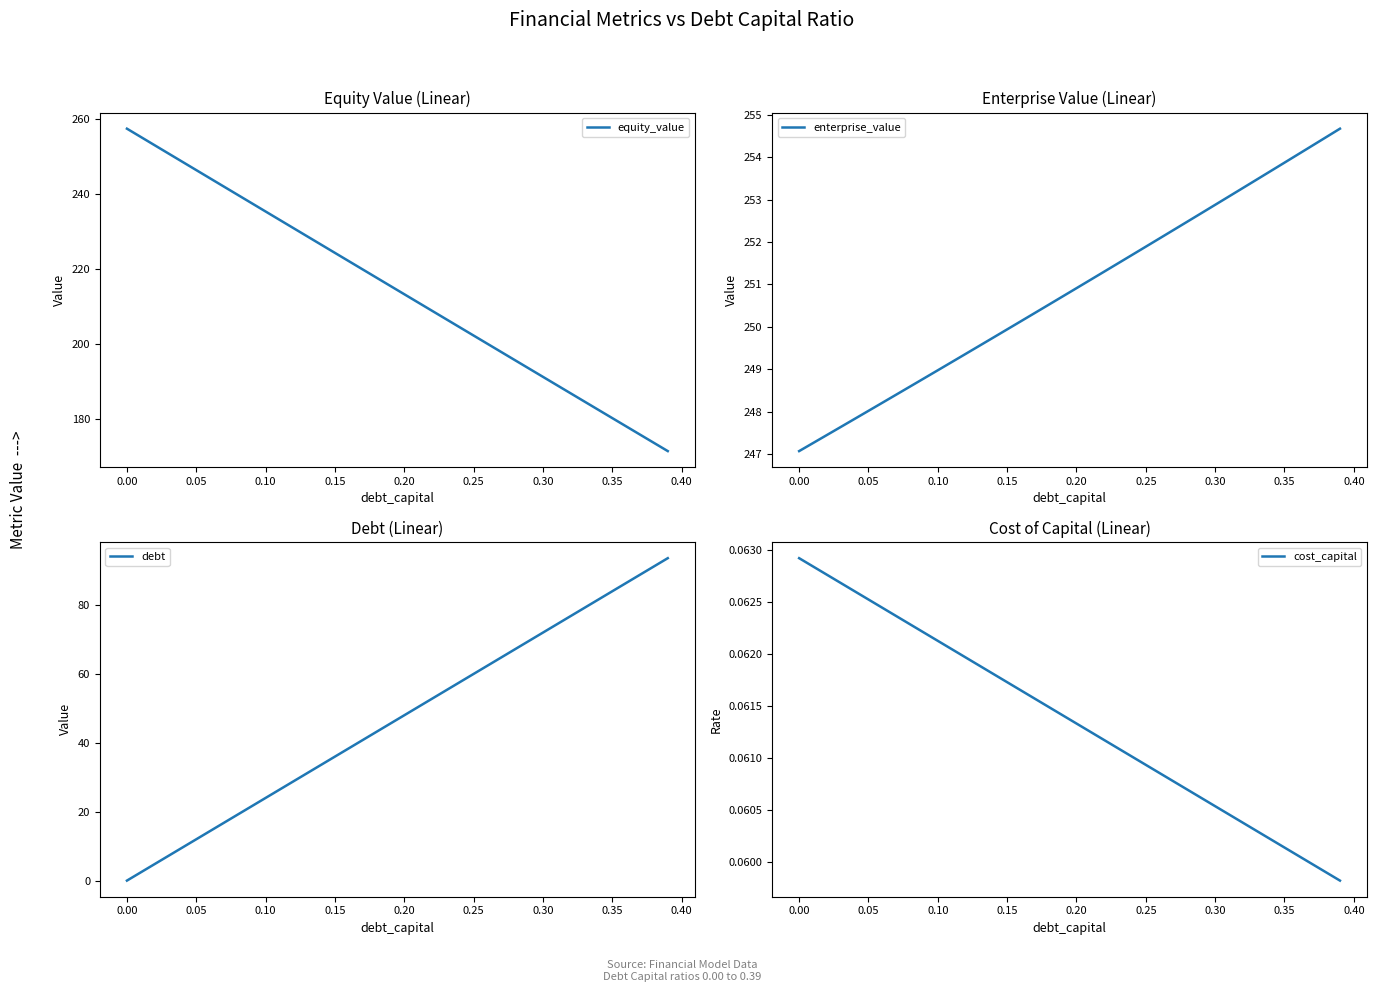

List the series in order of their peak value, lowest first.

cost_capital, debt, enterprise_value, equity_value